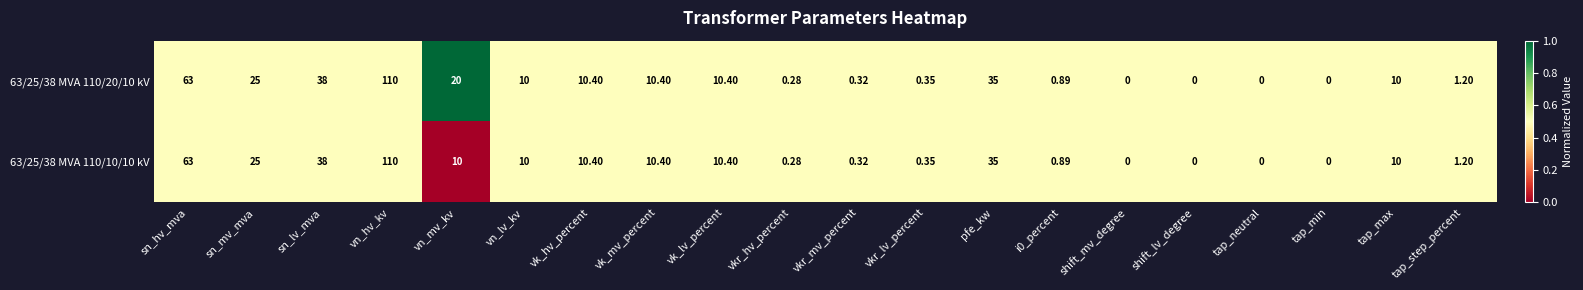

At which category is the sum across all series the highest?

vn_hv_kv